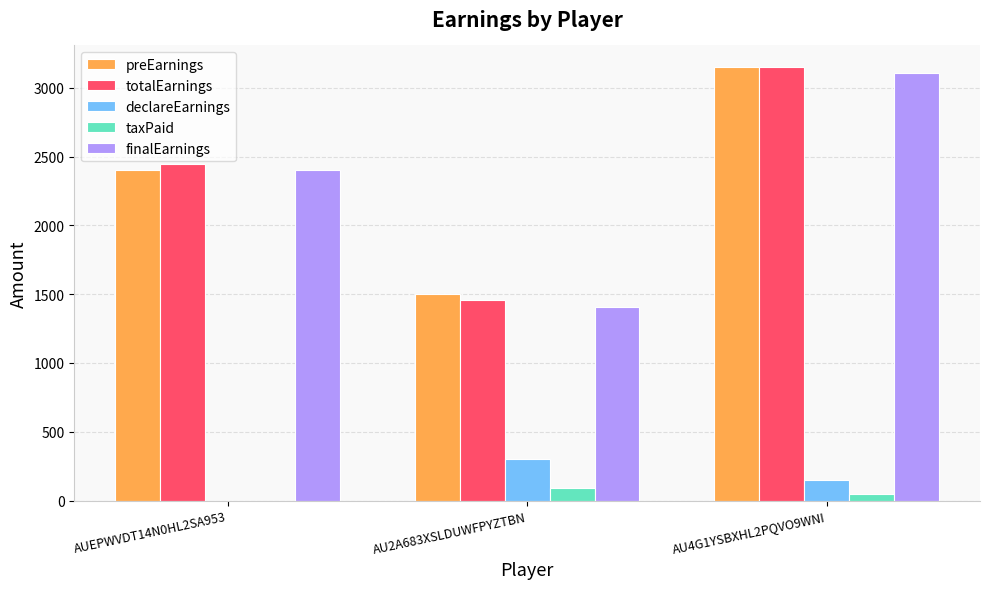

Count the declareEarnings values in the range 0 to 300.

3